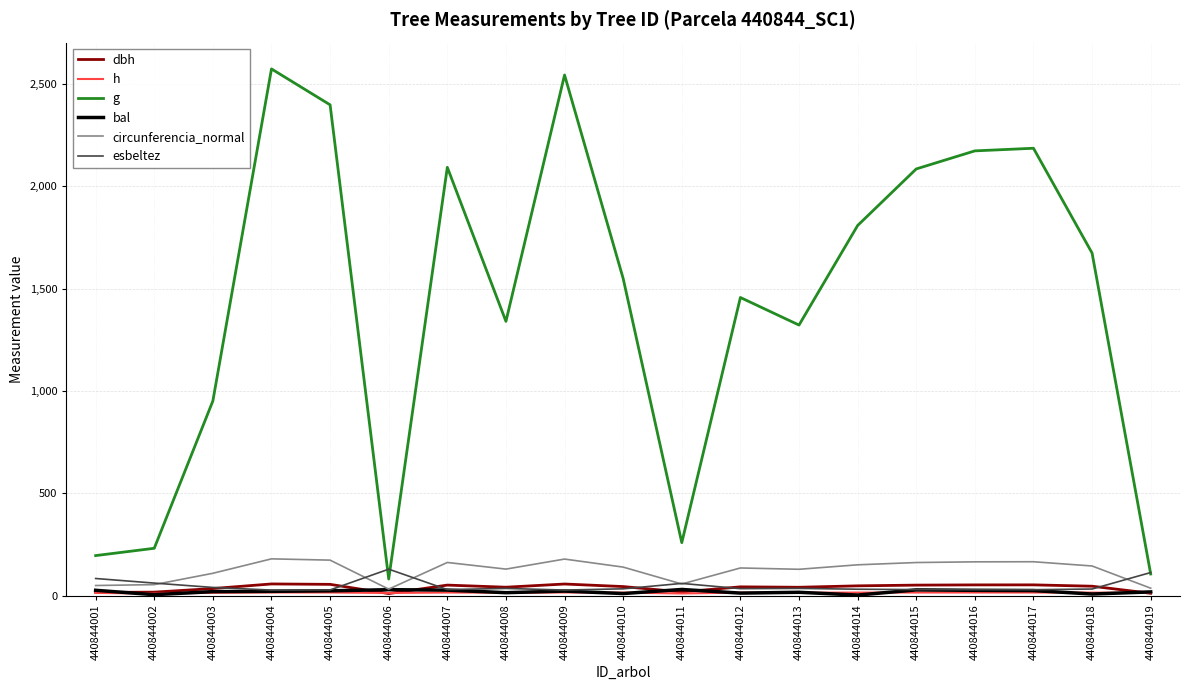

Reading left to right, what are all the values shown in this chart?

dbh: 440844001=15.8	440844002=17.2	440844003=34.8	440844004=57.2	440844005=55.2	440844006=10.2	440844007=51.6	440844008=41.3	440844009=56.9	440844010=44.4	440844011=18.2	440844012=43.1	440844013=41.0	440844014=48.0	440844015=51.5	440844016=52.6	440844017=52.8	440844018=46.2	440844019=11.6
h: 440844001=13.2	440844002=10.6	440844003=14.0	440844004=15.6	440844005=15.5	440844006=13.2	440844007=15.3	440844008=14.6	440844009=15.6	440844010=14.8	440844011=10.9	440844012=14.8	440844013=14.6	440844014=15.1	440844015=15.3	440844016=15.4	440844017=15.4	440844018=15.0	440844019=13.1
g: 440844001=195.7	440844002=231.5	440844003=951.1	440844004=2572.9	440844005=2397.5	440844006=81.4	440844007=2092.3	440844008=1339.8	440844009=2543.2	440844010=1549.2	440844011=258.9	440844012=1456.4	440844013=1321.8	440844014=1808.0	440844015=2084.4	440844016=2172.6	440844017=2185.4	440844018=1673.4	440844019=105.9
bal: 440844001=26.2	440844002=4.9	440844003=19.7	440844004=21.1	440844005=23.7	440844006=29.2	440844007=27.1	440844008=14.6	440844009=22.4	440844010=10.4	440844011=30.3	440844012=12.6	440844013=16.5	440844014=3.0	440844015=28.2	440844016=26.0	440844017=24.9	440844018=8.0	440844019=18.4
circunferencia_normal: 440844001=49.6	440844002=53.9	440844003=109.3	440844004=179.8	440844005=173.6	440844006=32.0	440844007=162.2	440844008=129.8	440844009=178.8	440844010=139.5	440844011=57.0	440844012=135.3	440844013=128.9	440844014=150.7	440844015=161.8	440844016=165.2	440844017=165.7	440844018=145.0	440844019=36.5
esbeltez: 440844001=83.9	440844002=61.4	440844003=40.2	440844004=27.3	440844005=28.1	440844006=129.4	440844007=29.7	440844008=35.4	440844009=27.4	440844010=33.5	440844011=59.8	440844012=34.3	440844013=35.6	440844014=31.5	440844015=29.7	440844016=29.2	440844017=29.2	440844018=32.5	440844019=113.0